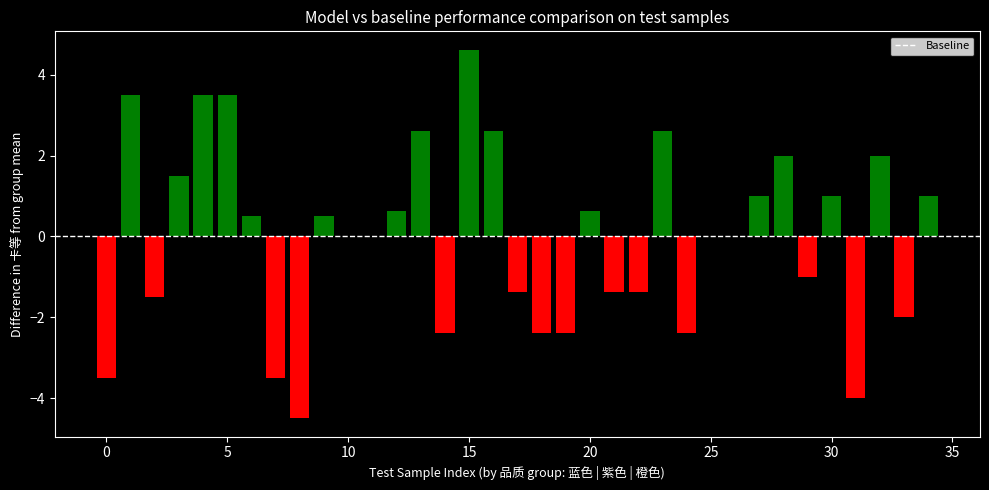

Which has a higher value, 橙色 or 紫色?

紫色